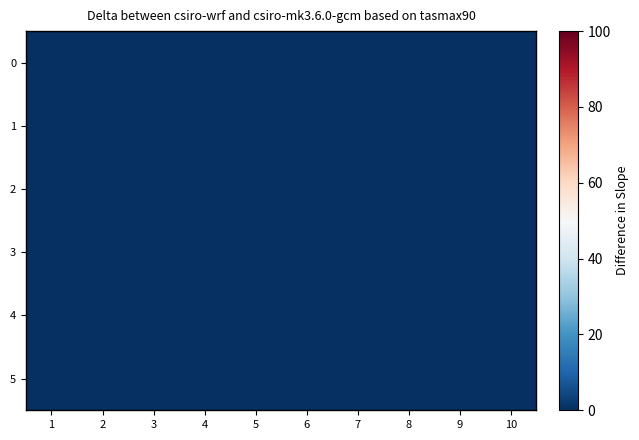

Which category has the highest value across all series?

2